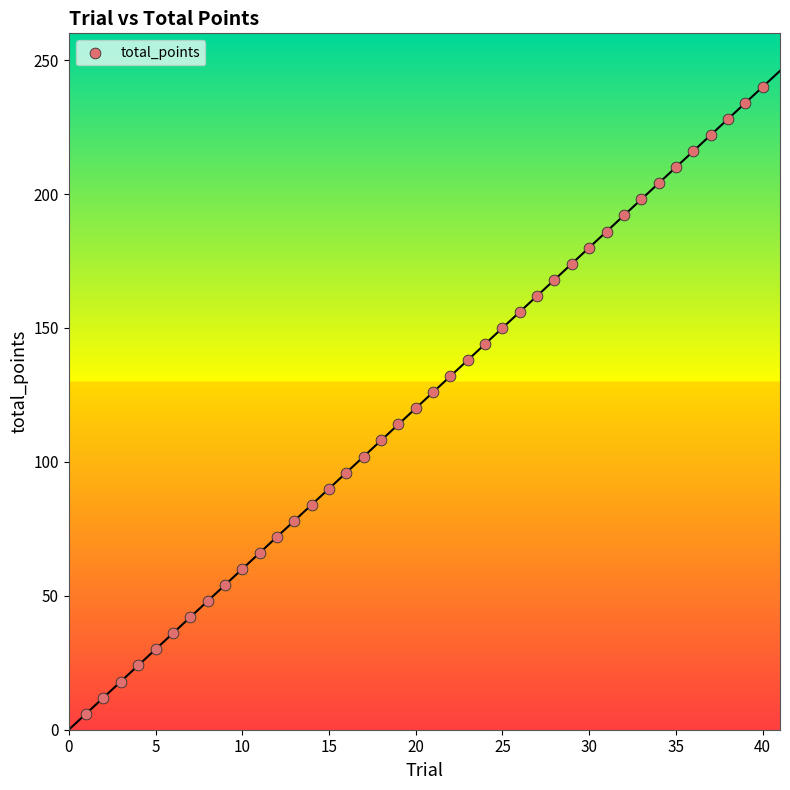

What is the range of Y values (max minus min)?

234